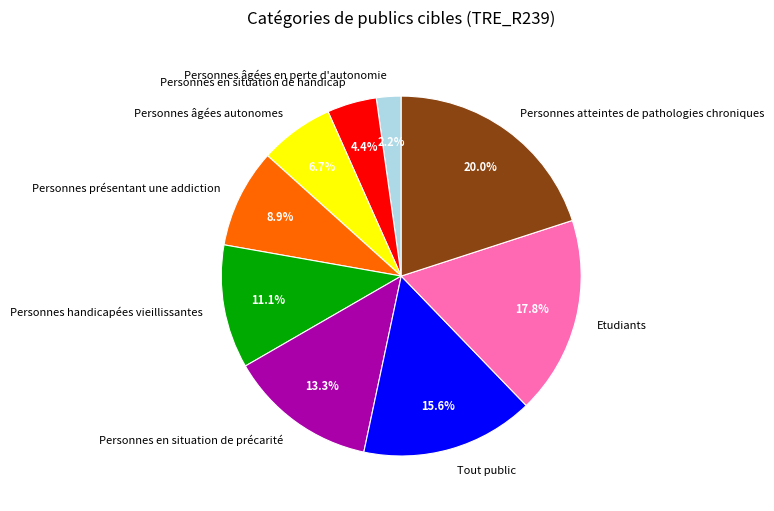

To the nearest percent, what is the combined percentage of Personnes âgées en perte d'autonomie and Personnes âgées autonomes?

9%